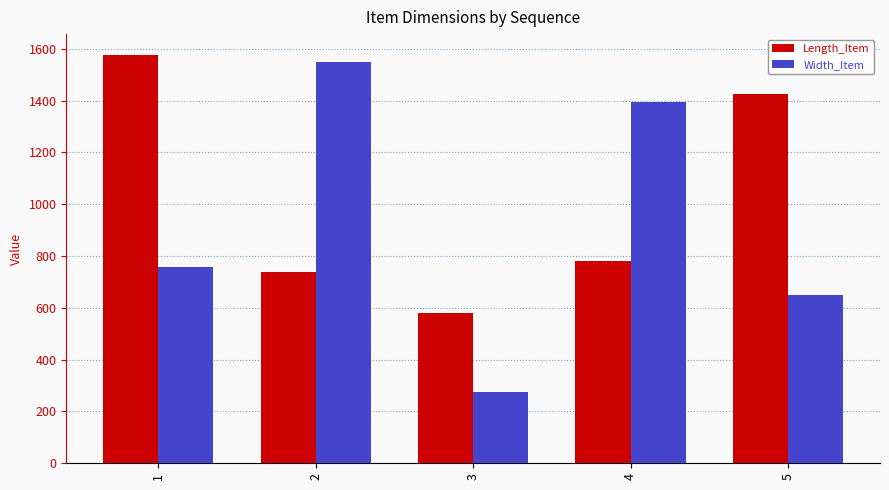

True or false: Length_Item has a value of 2734 at 1.

False